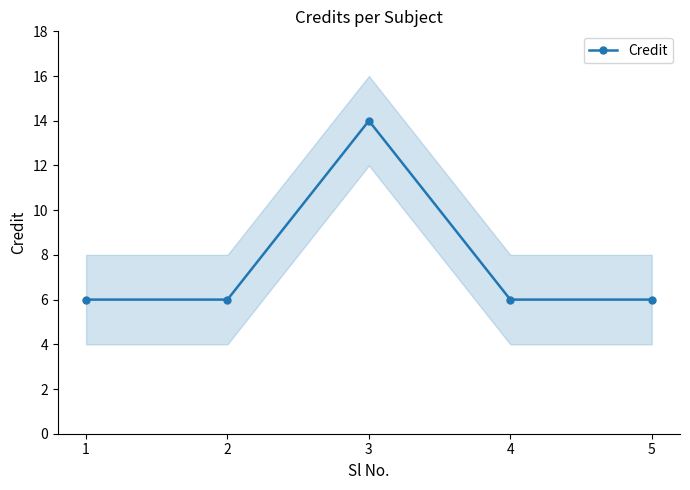

Rank the categories by value from lowest to highest.

1, 2, 4, 5, 3